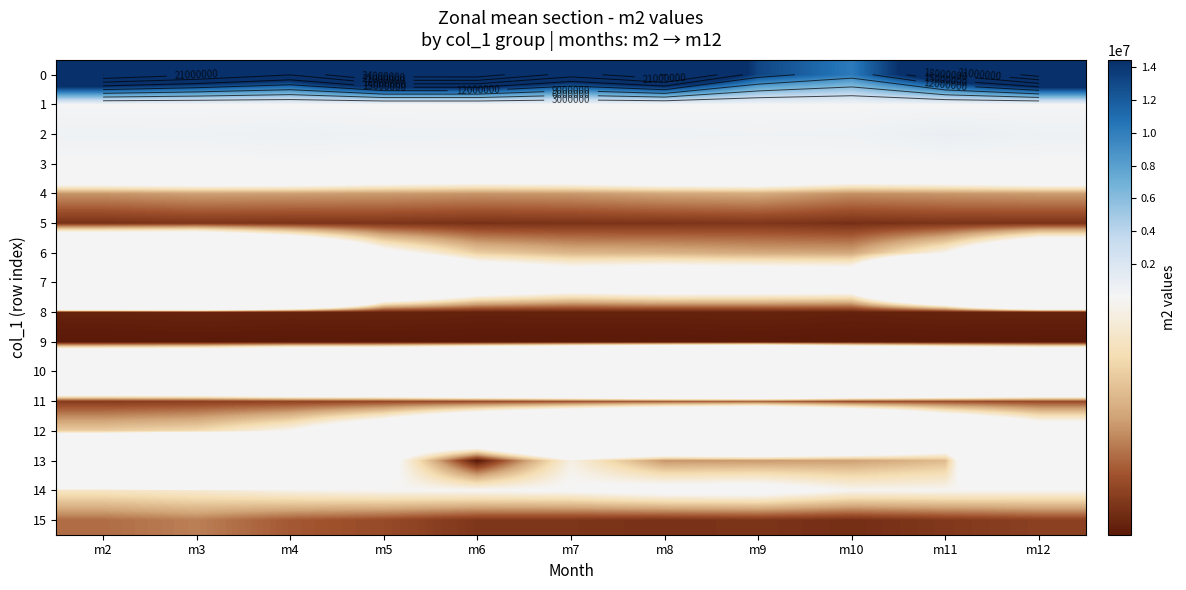

What is the spread (max minus min) of values at m5?

25875005.9